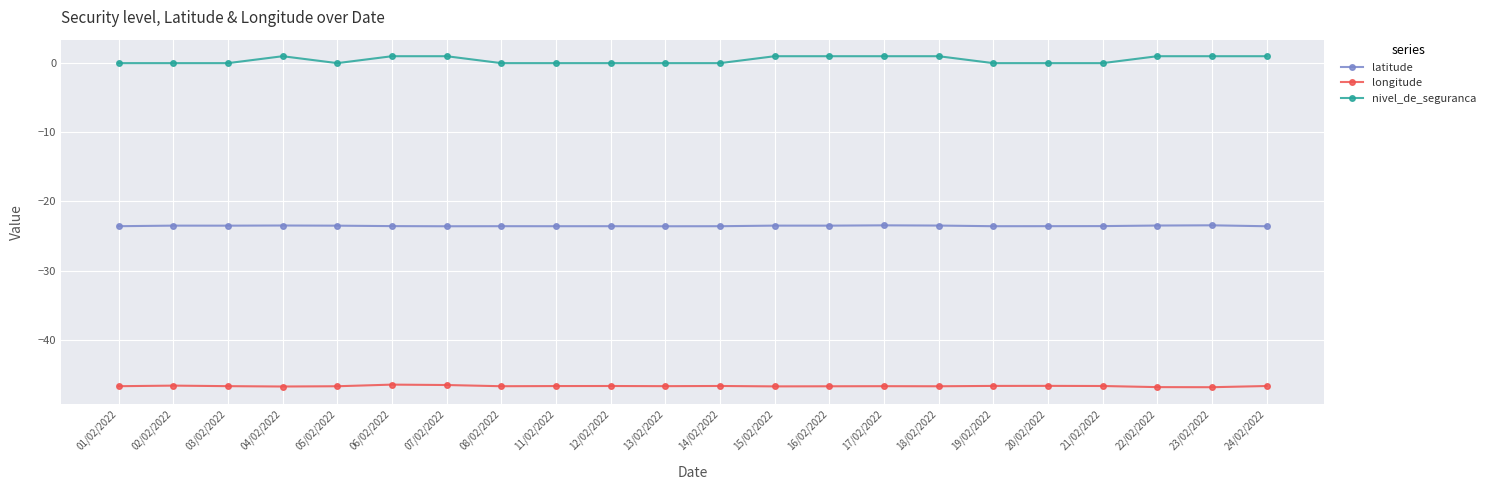

What are all the series names shown in the legend?

latitude, longitude, nivel_de_seguranca